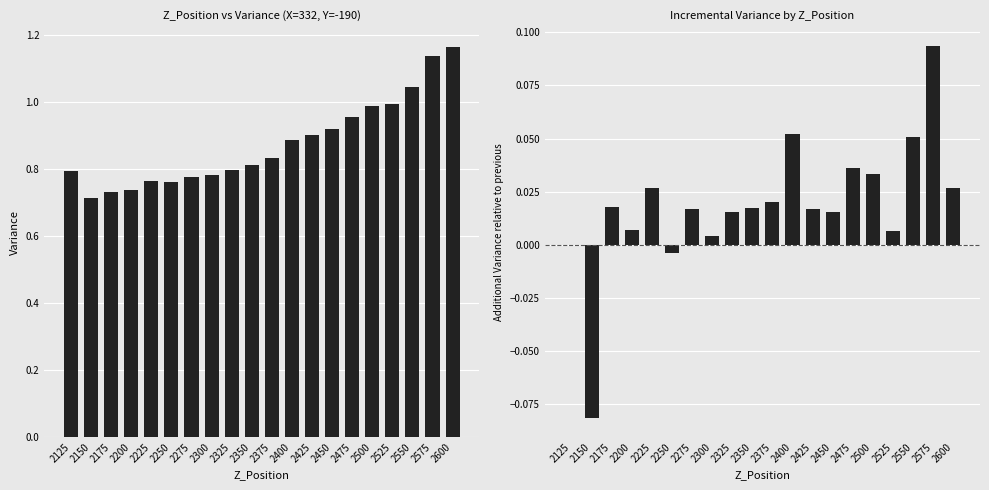

The Mean Variance series shows 1.2 at 2150. True or false?

False